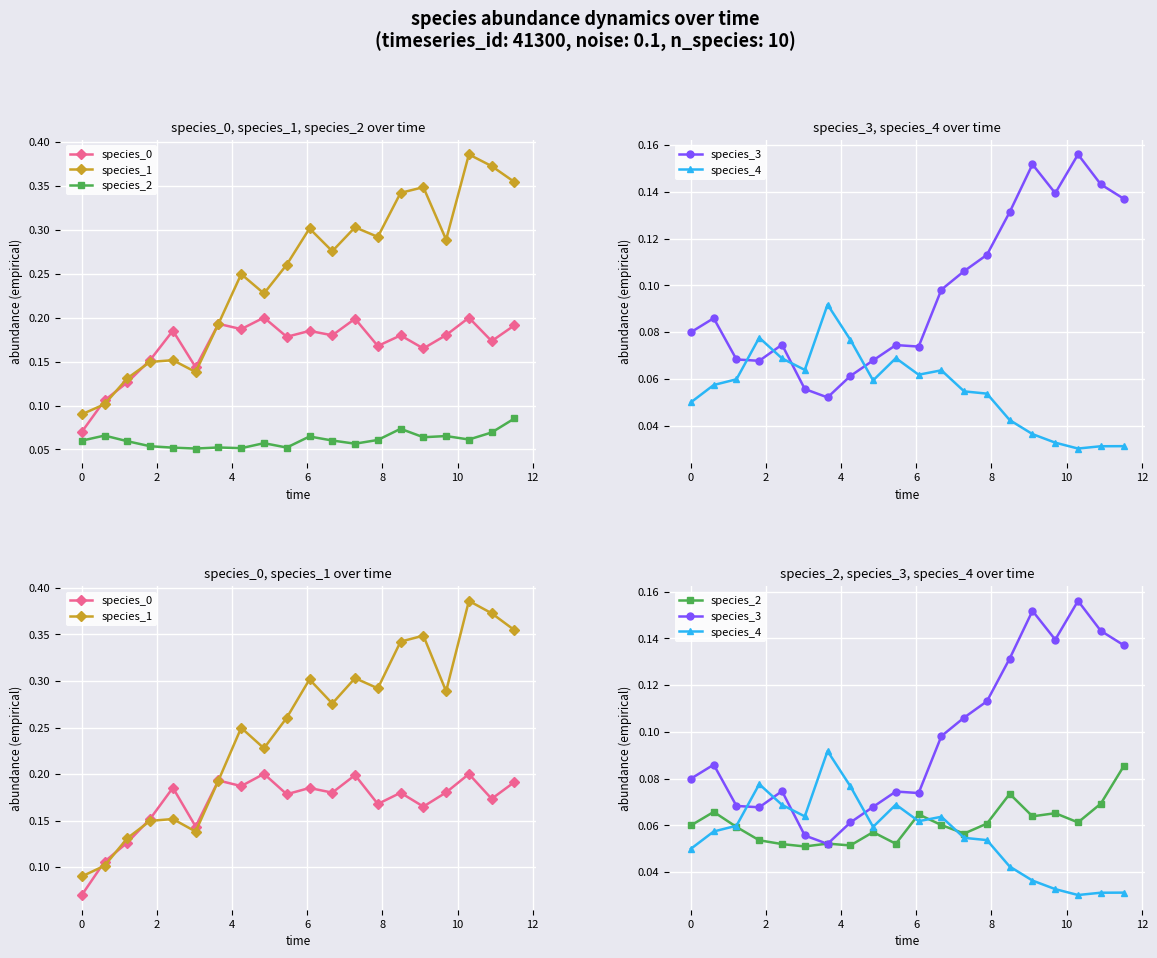

True or false: species_1 and species_3 intersect in this chart.

False